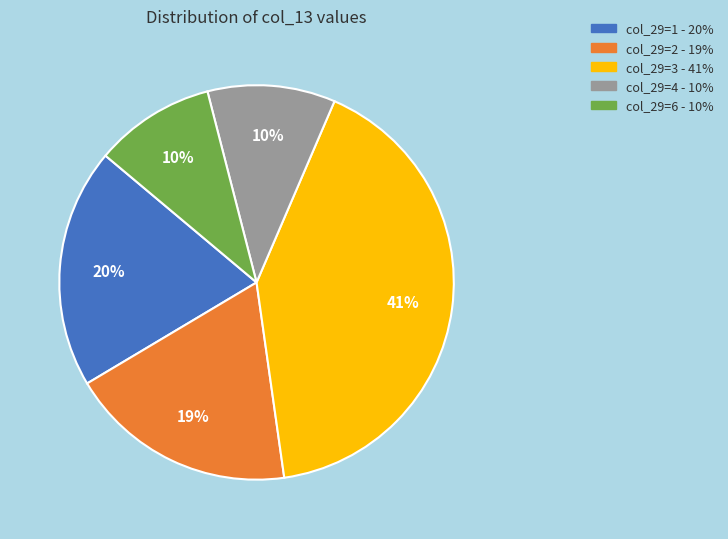

Does any single category account for the majority?

No